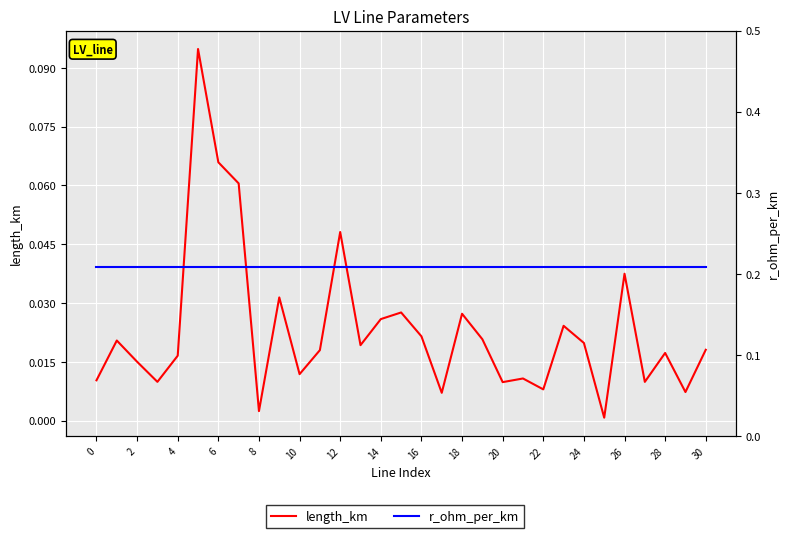

What is the sum of all r_ohm_per_km values?

6.4